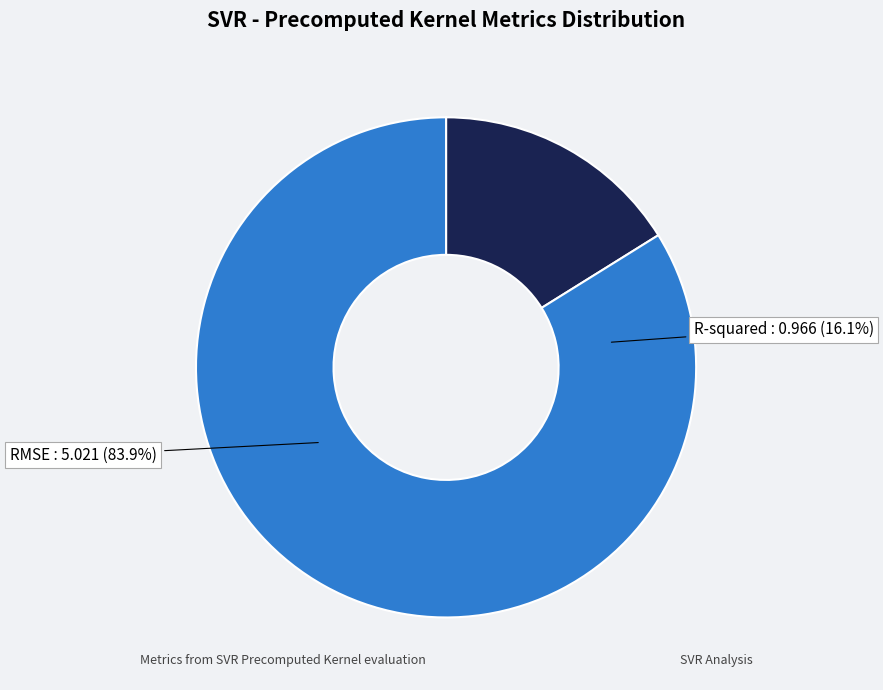

Approximately how many times larger is the value at R-squared compared to RMSE?

0.2